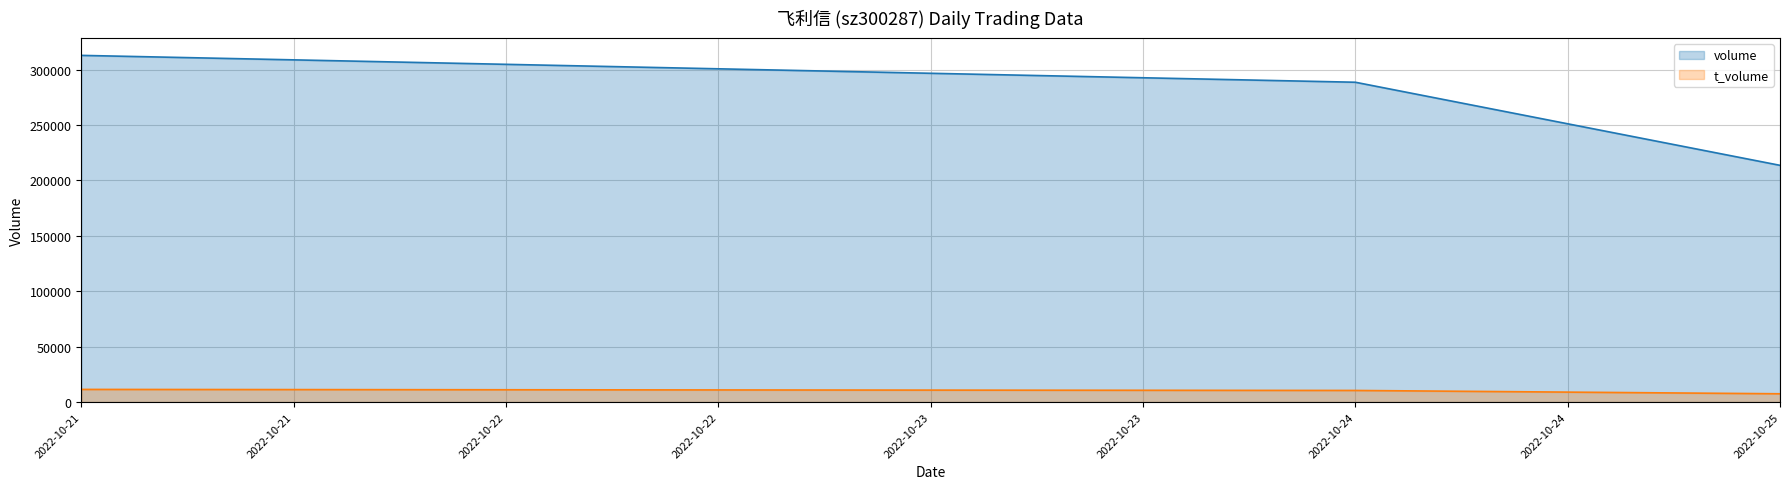

What is the difference between the volume values at 2022-10-25 and 2022-10-24?

74993